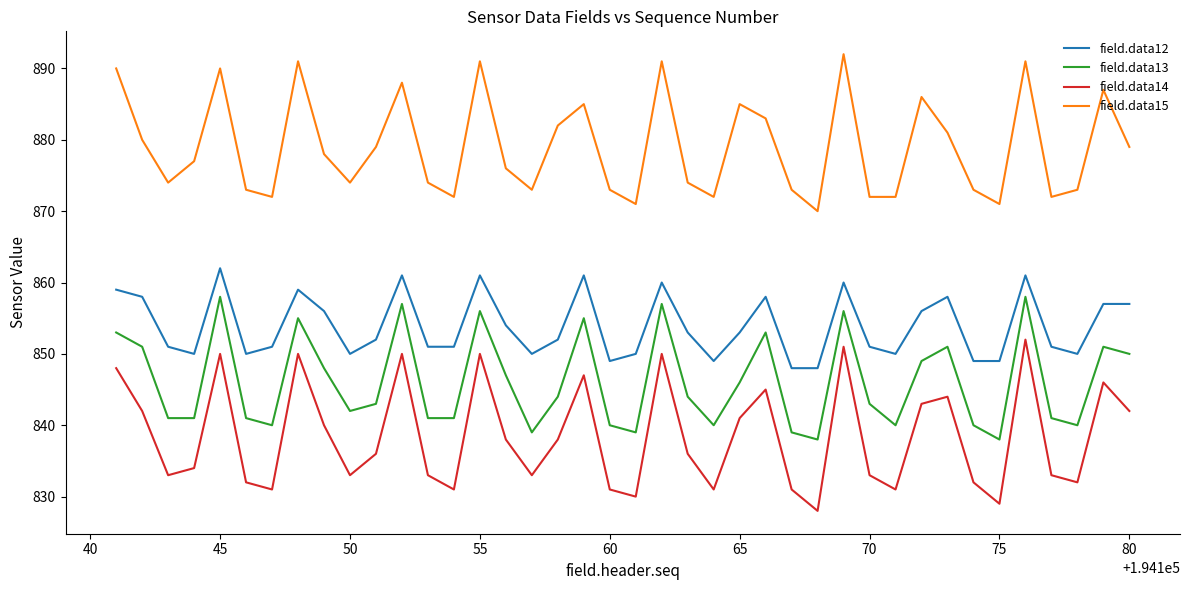

What is the difference between the maximum and minimum values in the field.data14 series?

24